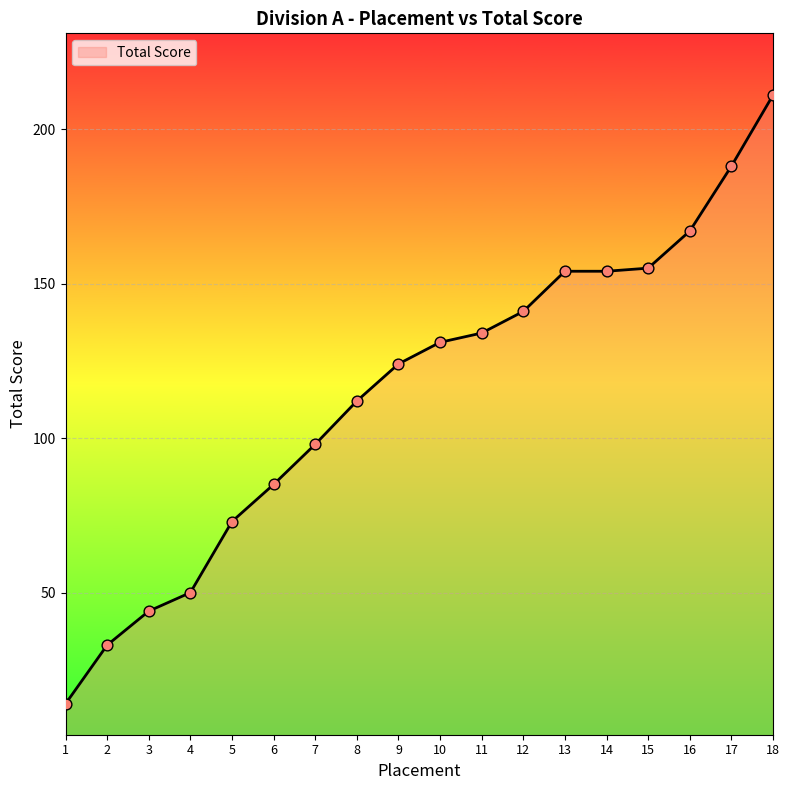

What is the change in value from 11 to 12?

+7